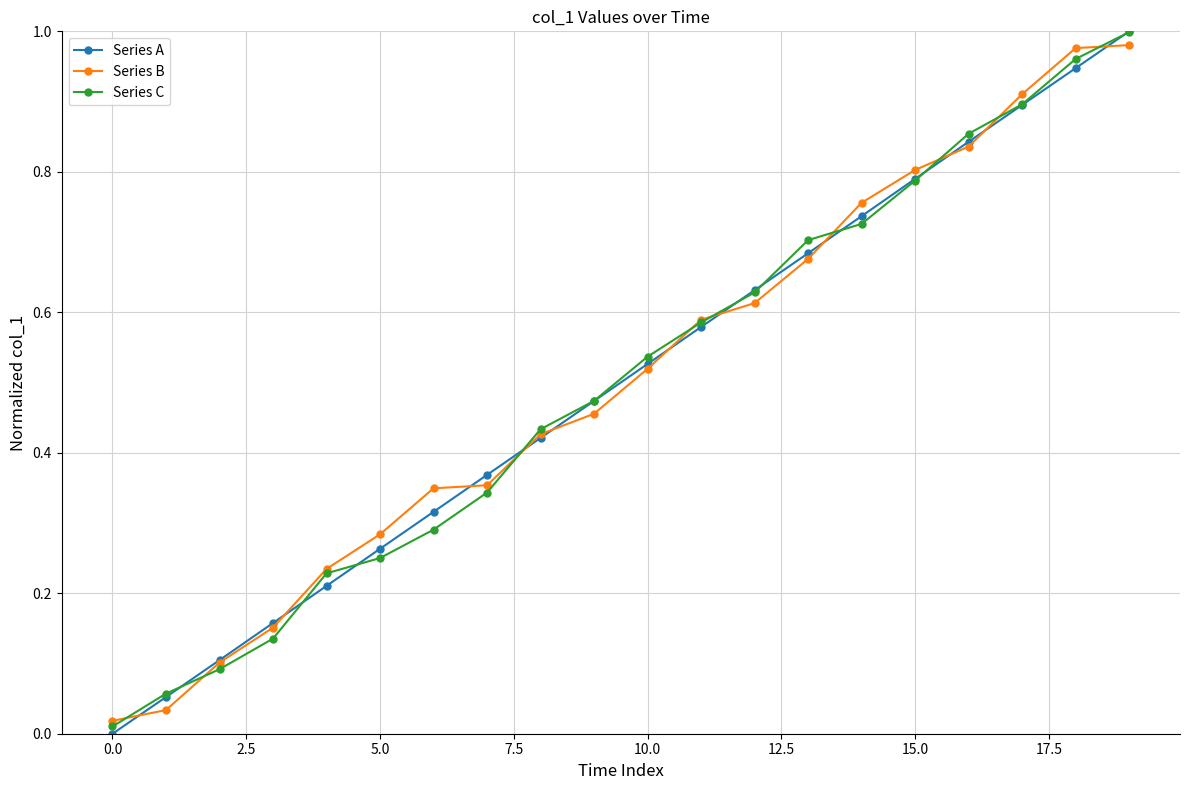

True or false: Series A has more than 1 interior local peaks.

False